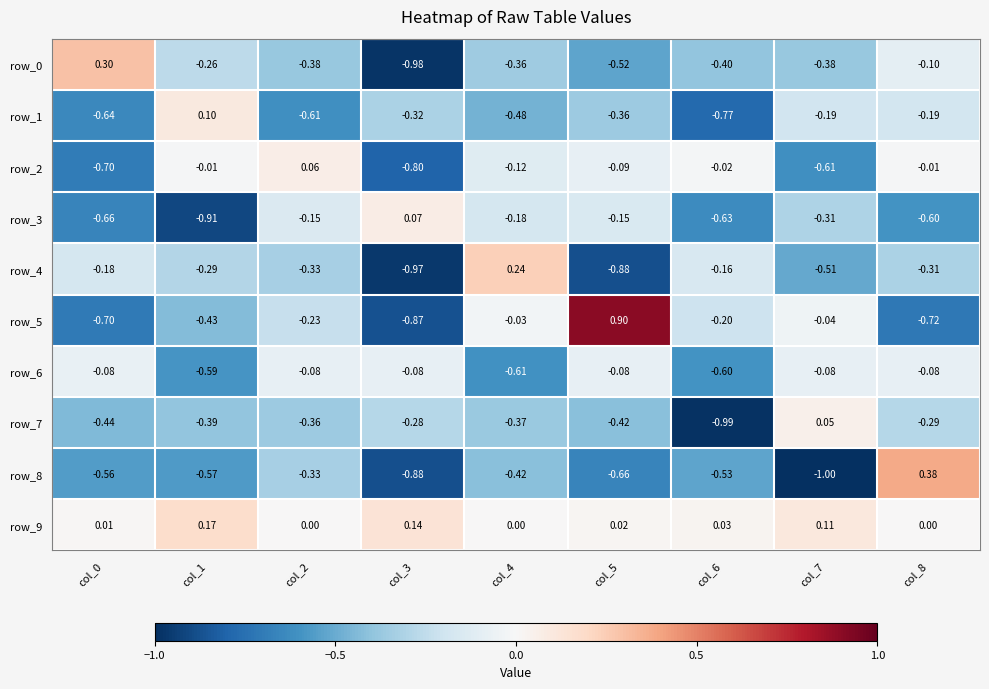

What is the highest value of the row_6 series?

-0.1